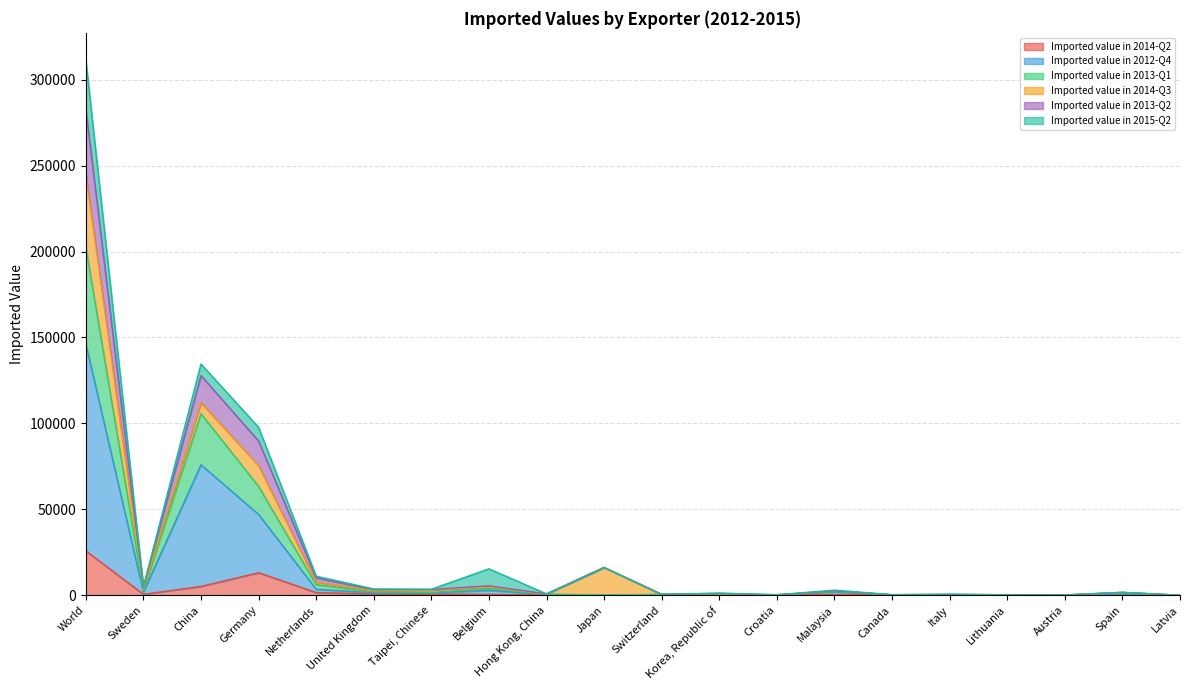

At which category is the sum across all series the highest?

World